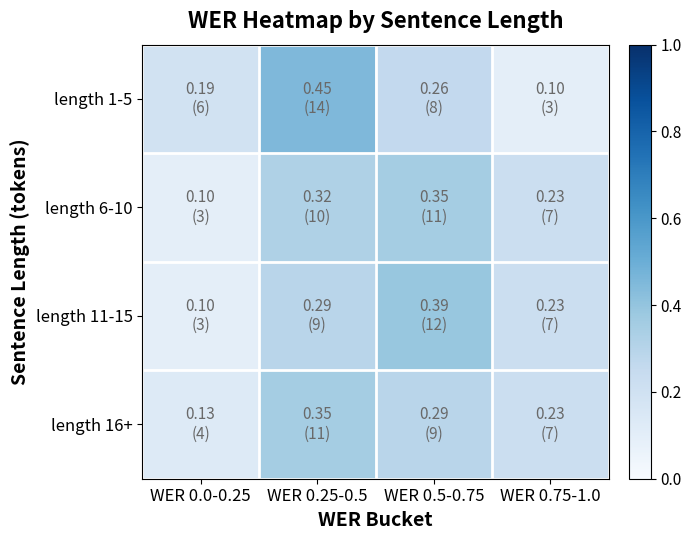

Which series changed the most between WER 0.25-0.5 and WER 0.75-1.0?

length 1-5